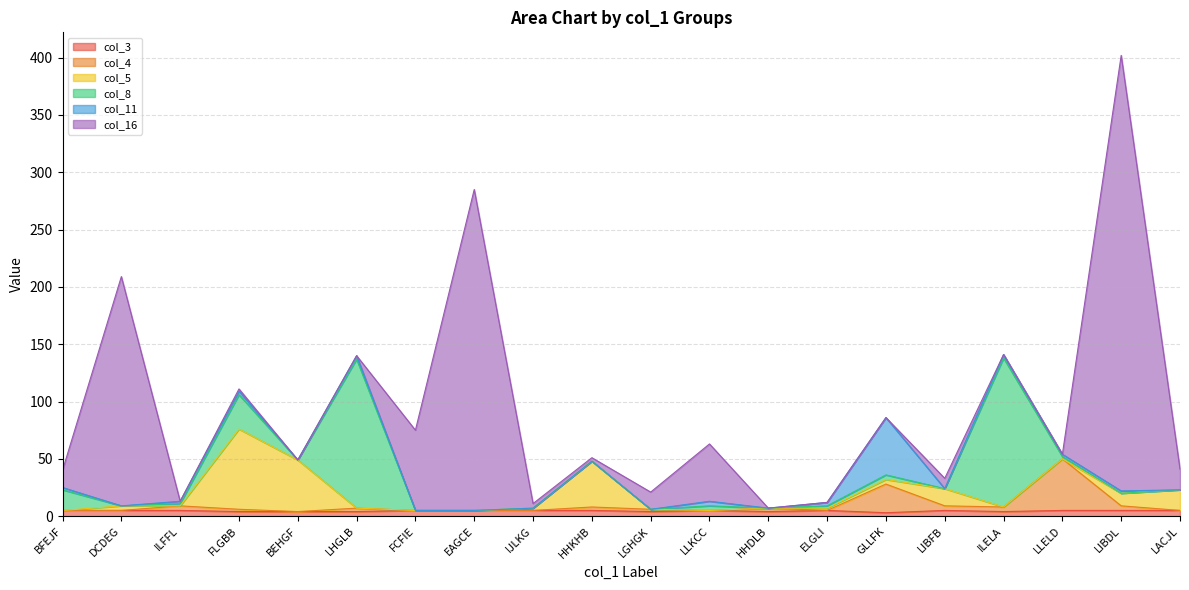

What is the total value across all series at BEHGF?

49